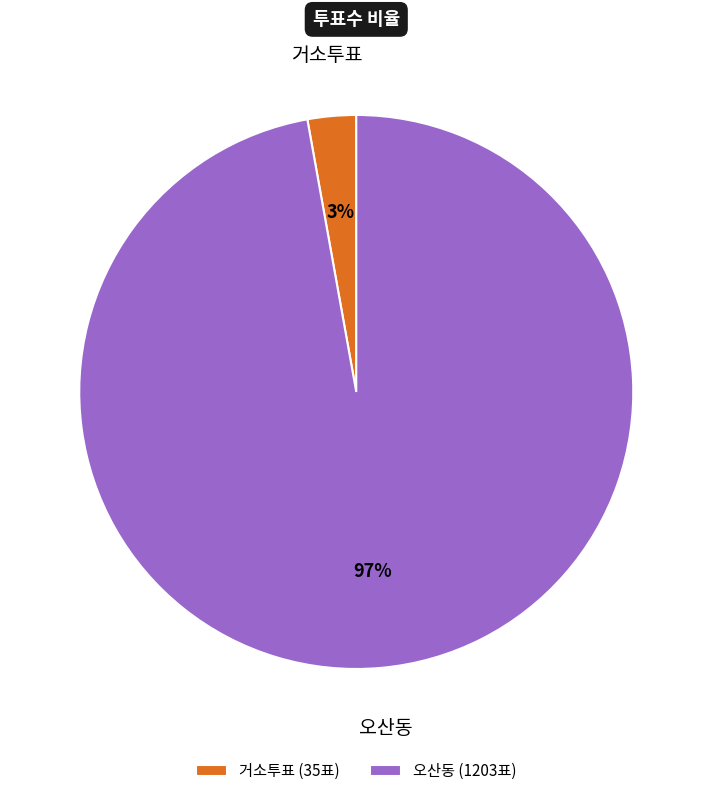

How many segments does this pie chart have?

2